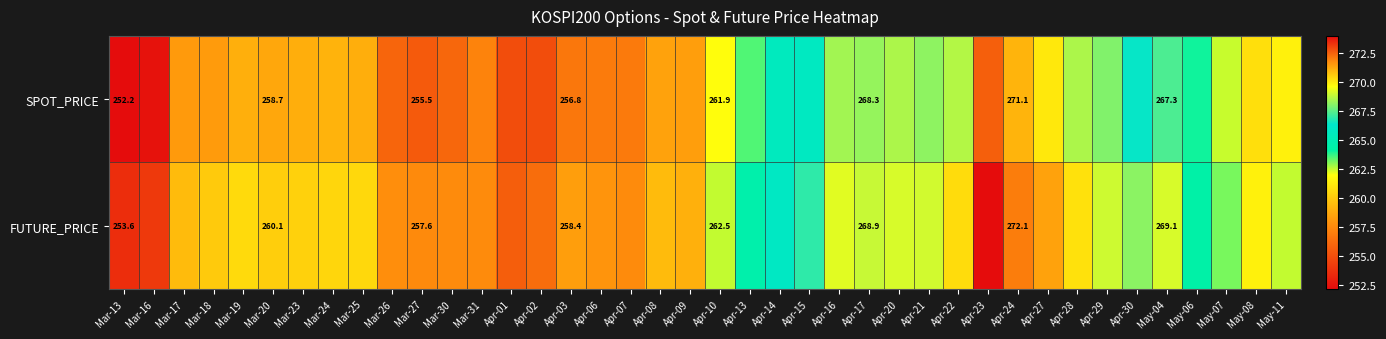

Rank the series at Apr-10 from highest to lowest value.

FUTURE_PRICE, SPOT_PRICE